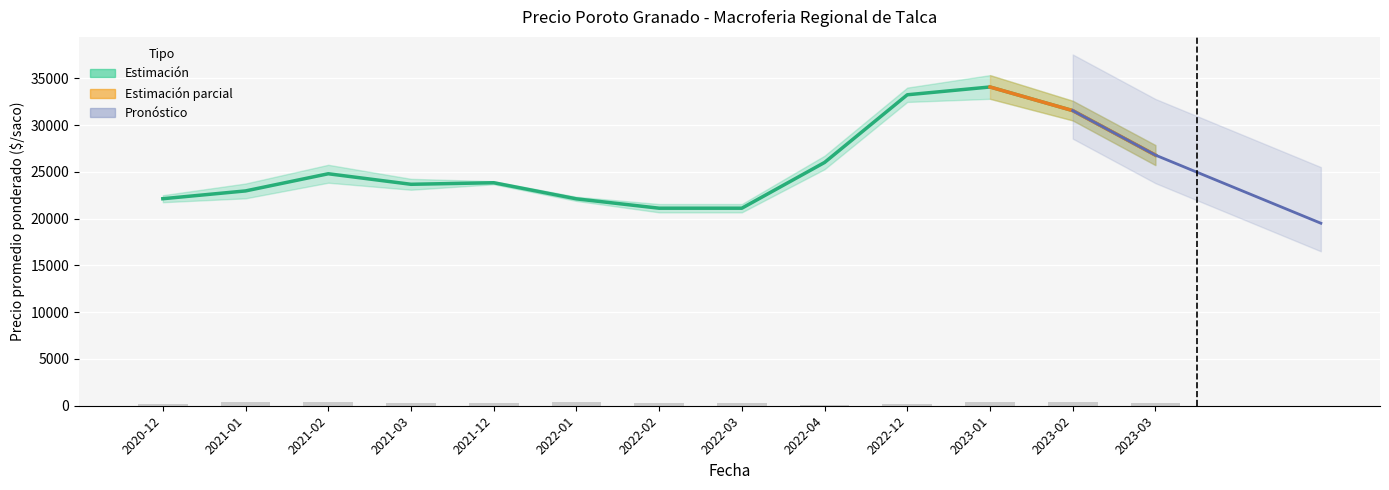

What is the maximum value shown in the chart?

34066.7